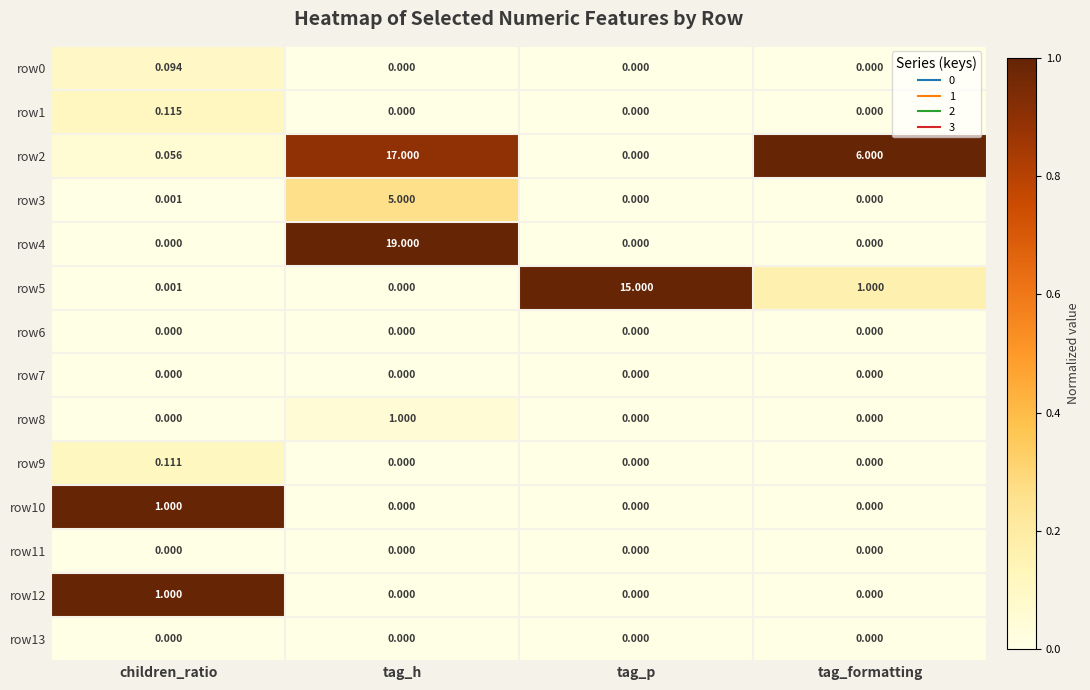

At which label is row2 closest to 8?

tag_formatting